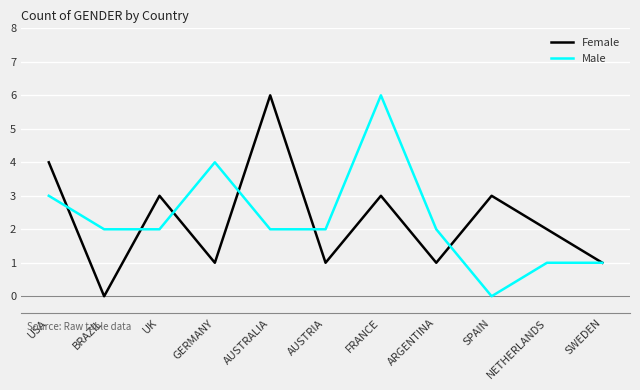

What is the maximum value shown in the chart?

6